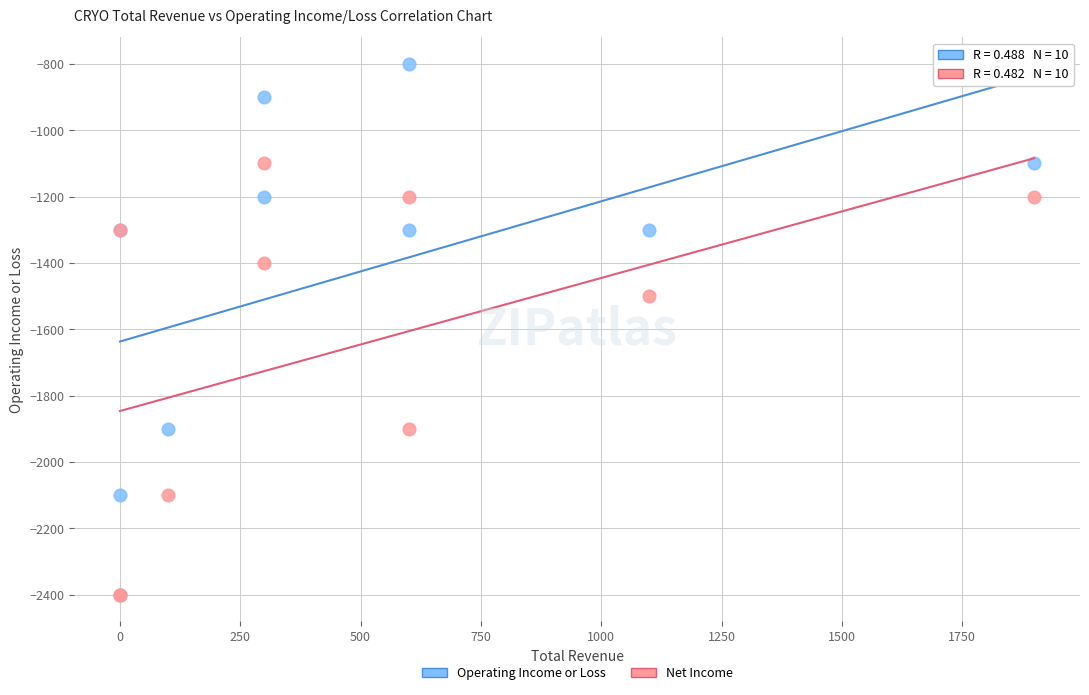

Across all series, what Y value is closest to -1600?

-1500